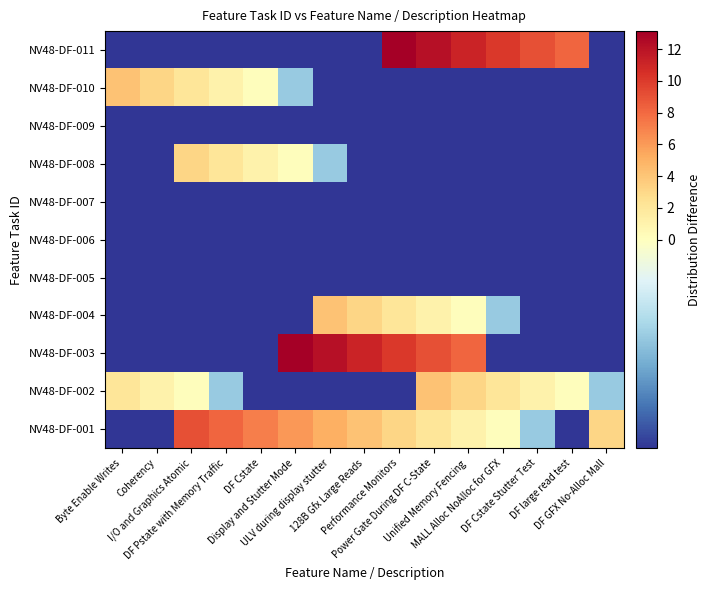

Reading right to left, transcribe all the data shown in this chart.

NV48-DF-001: DF GFX No-Alloc Mall=3.1	DF large read test=-1.9	DF Cstate Stutter Test=-0.9	MALL Alloc NoAlloc for GFX=0.1	Unified Memory Fencing=1.1	Power Gate During DF C-State=2.1	Performance Monitors=3.1	128B Gfx Large Reads=4.1	ULV during display stutter=5.1	Display and Stutter Mode=6.1	DF Cstate=7.1	DF Pstate with Memory Traffic=8.1	I/O and Graphics Atomic=9.1	Coherency=-1.9	Byte Enable Writes=-1.9
NV48-DF-002: DF GFX No-Alloc Mall=-0.9	DF large read test=0.1	DF Cstate Stutter Test=1.1	MALL Alloc NoAlloc for GFX=2.1	Unified Memory Fencing=3.1	Power Gate During DF C-State=4.1	Performance Monitors=-1.9	128B Gfx Large Reads=-1.9	ULV during display stutter=-1.9	Display and Stutter Mode=-1.9	DF Cstate=-1.9	DF Pstate with Memory Traffic=-0.9	I/O and Graphics Atomic=0.1	Coherency=1.1	Byte Enable Writes=2.1
NV48-DF-003: DF GFX No-Alloc Mall=-1.9	DF large read test=-1.9	DF Cstate Stutter Test=-1.9	MALL Alloc NoAlloc for GFX=-1.9	Unified Memory Fencing=8.1	Power Gate During DF C-State=9.1	Performance Monitors=10.1	128B Gfx Large Reads=11.1	ULV during display stutter=12.1	Display and Stutter Mode=13.1	DF Cstate=-1.9	DF Pstate with Memory Traffic=-1.9	I/O and Graphics Atomic=-1.9	Coherency=-1.9	Byte Enable Writes=-1.9
NV48-DF-004: DF GFX No-Alloc Mall=-1.9	DF large read test=-1.9	DF Cstate Stutter Test=-1.9	MALL Alloc NoAlloc for GFX=-0.9	Unified Memory Fencing=0.1	Power Gate During DF C-State=1.1	Performance Monitors=2.1	128B Gfx Large Reads=3.1	ULV during display stutter=4.1	Display and Stutter Mode=-1.9	DF Cstate=-1.9	DF Pstate with Memory Traffic=-1.9	I/O and Graphics Atomic=-1.9	Coherency=-1.9	Byte Enable Writes=-1.9
NV48-DF-005: DF GFX No-Alloc Mall=-1.9	DF large read test=-1.9	DF Cstate Stutter Test=-1.9	MALL Alloc NoAlloc for GFX=-1.9	Unified Memory Fencing=-1.9	Power Gate During DF C-State=-1.9	Performance Monitors=-1.9	128B Gfx Large Reads=-1.9	ULV during display stutter=-1.9	Display and Stutter Mode=-1.9	DF Cstate=-1.9	DF Pstate with Memory Traffic=-1.9	I/O and Graphics Atomic=-1.9	Coherency=-1.9	Byte Enable Writes=-1.9
NV48-DF-006: DF GFX No-Alloc Mall=-1.9	DF large read test=-1.9	DF Cstate Stutter Test=-1.9	MALL Alloc NoAlloc for GFX=-1.9	Unified Memory Fencing=-1.9	Power Gate During DF C-State=-1.9	Performance Monitors=-1.9	128B Gfx Large Reads=-1.9	ULV during display stutter=-1.9	Display and Stutter Mode=-1.9	DF Cstate=-1.9	DF Pstate with Memory Traffic=-1.9	I/O and Graphics Atomic=-1.9	Coherency=-1.9	Byte Enable Writes=-1.9
NV48-DF-007: DF GFX No-Alloc Mall=-1.9	DF large read test=-1.9	DF Cstate Stutter Test=-1.9	MALL Alloc NoAlloc for GFX=-1.9	Unified Memory Fencing=-1.9	Power Gate During DF C-State=-1.9	Performance Monitors=-1.9	128B Gfx Large Reads=-1.9	ULV during display stutter=-1.9	Display and Stutter Mode=-1.9	DF Cstate=-1.9	DF Pstate with Memory Traffic=-1.9	I/O and Graphics Atomic=-1.9	Coherency=-1.9	Byte Enable Writes=-1.9
NV48-DF-008: DF GFX No-Alloc Mall=-1.9	DF large read test=-1.9	DF Cstate Stutter Test=-1.9	MALL Alloc NoAlloc for GFX=-1.9	Unified Memory Fencing=-1.9	Power Gate During DF C-State=-1.9	Performance Monitors=-1.9	128B Gfx Large Reads=-1.9	ULV during display stutter=-0.9	Display and Stutter Mode=0.1	DF Cstate=1.1	DF Pstate with Memory Traffic=2.1	I/O and Graphics Atomic=3.1	Coherency=-1.9	Byte Enable Writes=-1.9
NV48-DF-009: DF GFX No-Alloc Mall=-1.9	DF large read test=-1.9	DF Cstate Stutter Test=-1.9	MALL Alloc NoAlloc for GFX=-1.9	Unified Memory Fencing=-1.9	Power Gate During DF C-State=-1.9	Performance Monitors=-1.9	128B Gfx Large Reads=-1.9	ULV during display stutter=-1.9	Display and Stutter Mode=-1.9	DF Cstate=-1.9	DF Pstate with Memory Traffic=-1.9	I/O and Graphics Atomic=-1.9	Coherency=-1.9	Byte Enable Writes=-1.9
NV48-DF-010: DF GFX No-Alloc Mall=-1.9	DF large read test=-1.9	DF Cstate Stutter Test=-1.9	MALL Alloc NoAlloc for GFX=-1.9	Unified Memory Fencing=-1.9	Power Gate During DF C-State=-1.9	Performance Monitors=-1.9	128B Gfx Large Reads=-1.9	ULV during display stutter=-1.9	Display and Stutter Mode=-0.9	DF Cstate=0.1	DF Pstate with Memory Traffic=1.1	I/O and Graphics Atomic=2.1	Coherency=3.1	Byte Enable Writes=4.1
NV48-DF-011: DF GFX No-Alloc Mall=-1.9	DF large read test=8.1	DF Cstate Stutter Test=9.1	MALL Alloc NoAlloc for GFX=10.1	Unified Memory Fencing=11.1	Power Gate During DF C-State=12.1	Performance Monitors=13.1	128B Gfx Large Reads=-1.9	ULV during display stutter=-1.9	Display and Stutter Mode=-1.9	DF Cstate=-1.9	DF Pstate with Memory Traffic=-1.9	I/O and Graphics Atomic=-1.9	Coherency=-1.9	Byte Enable Writes=-1.9